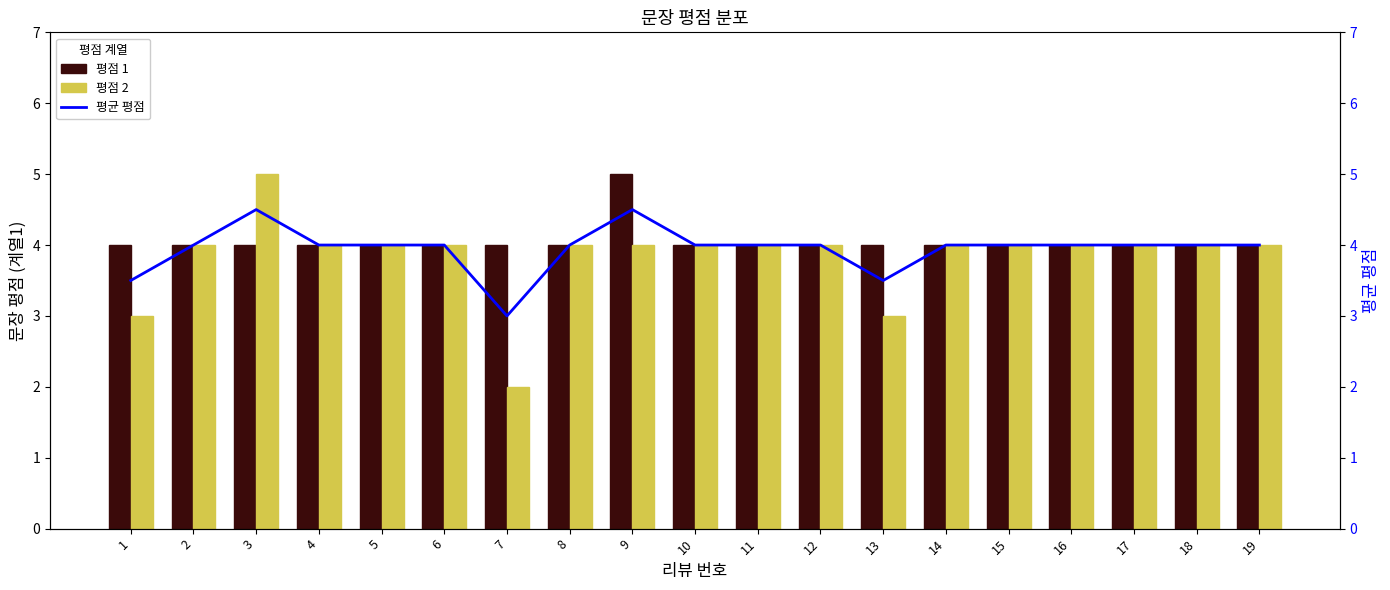

How many groups of bars are there?

19